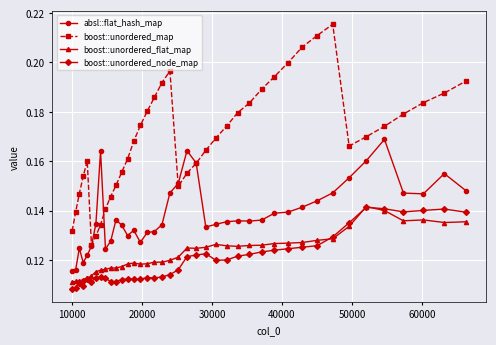

Count the boost::unordered_flat_map values in the range 0 to 1.

40